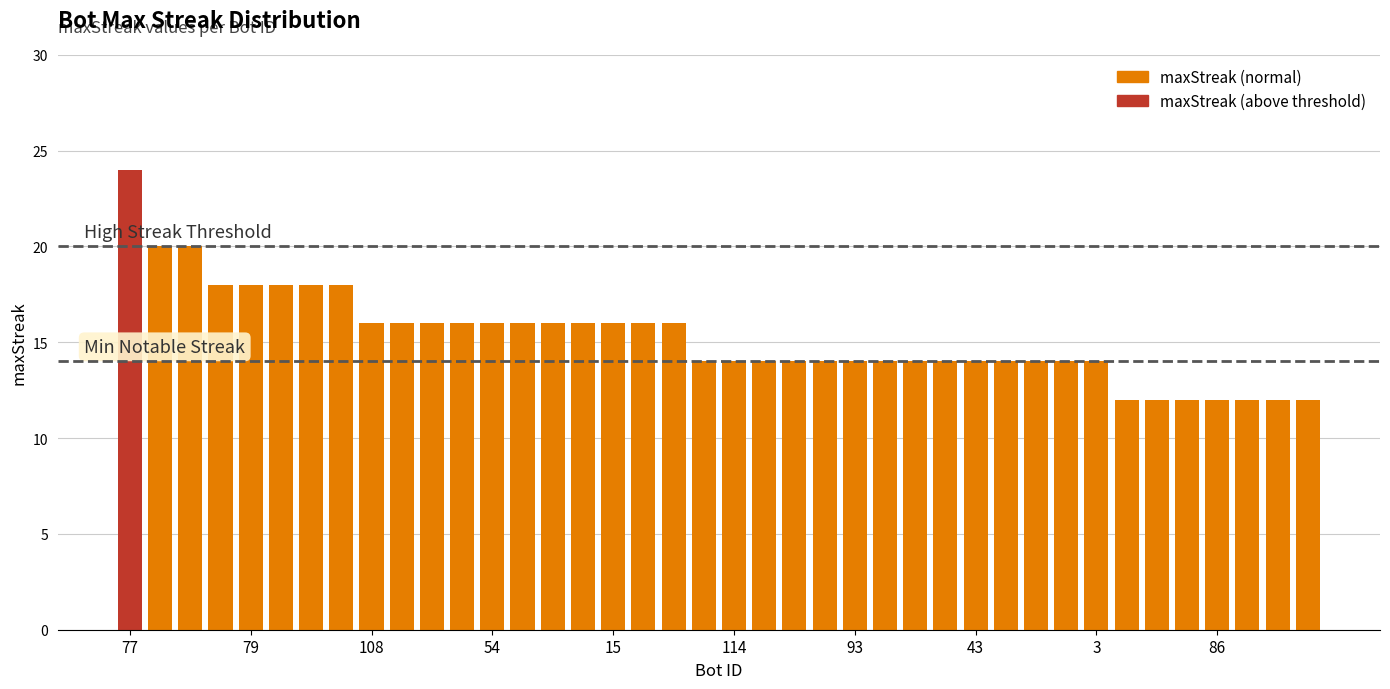

Reading left to right, transcribe all the data shown in this chart.

77=24	70=20	65=20	102=18	79=18	76=18	69=18	60=18	108=16	88=16	85=16	67=16	54=16	21=16	20=16	18=16	15=16	10=16	2=16	116=14	114=14	113=14	111=14	99=14	93=14	87=14	63=14	58=14	43=14	22=14	12=14	5=14	3=14	110=12	103=12	101=12	86=12	75=12	71=12	56=12